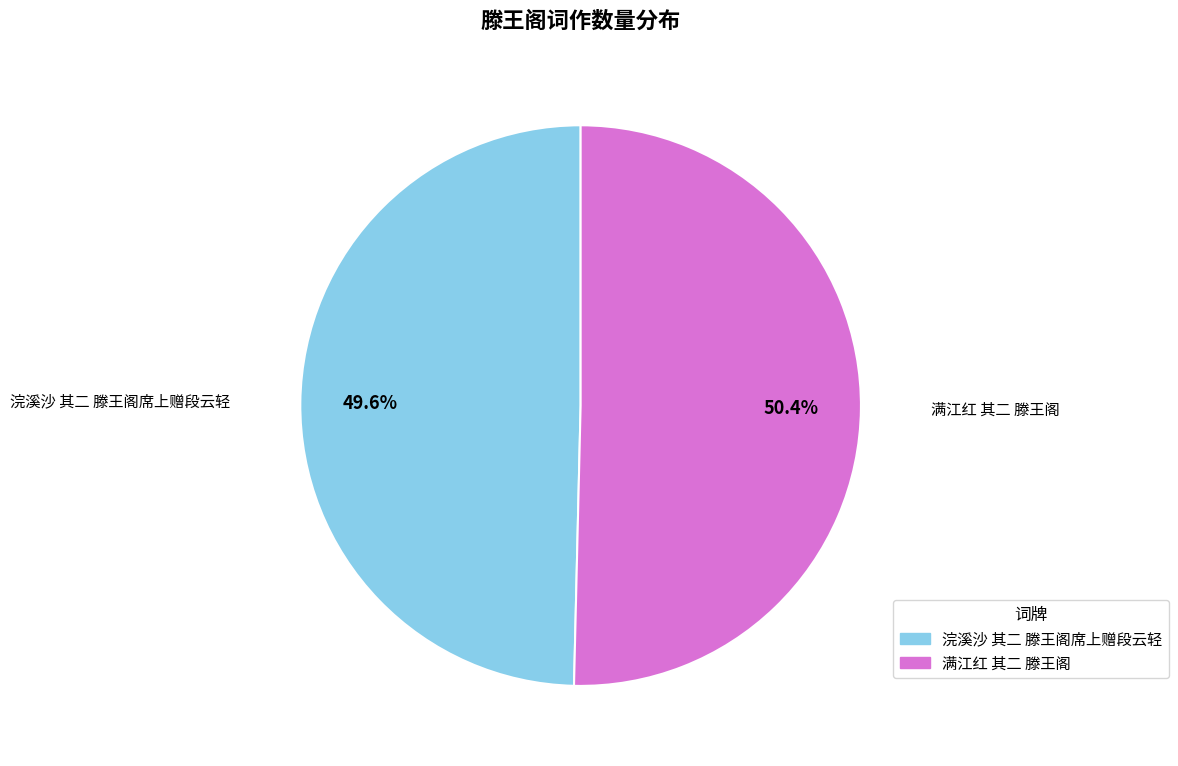

Does 满江红 其二 滕王阁 represent more than half of the total?

Yes